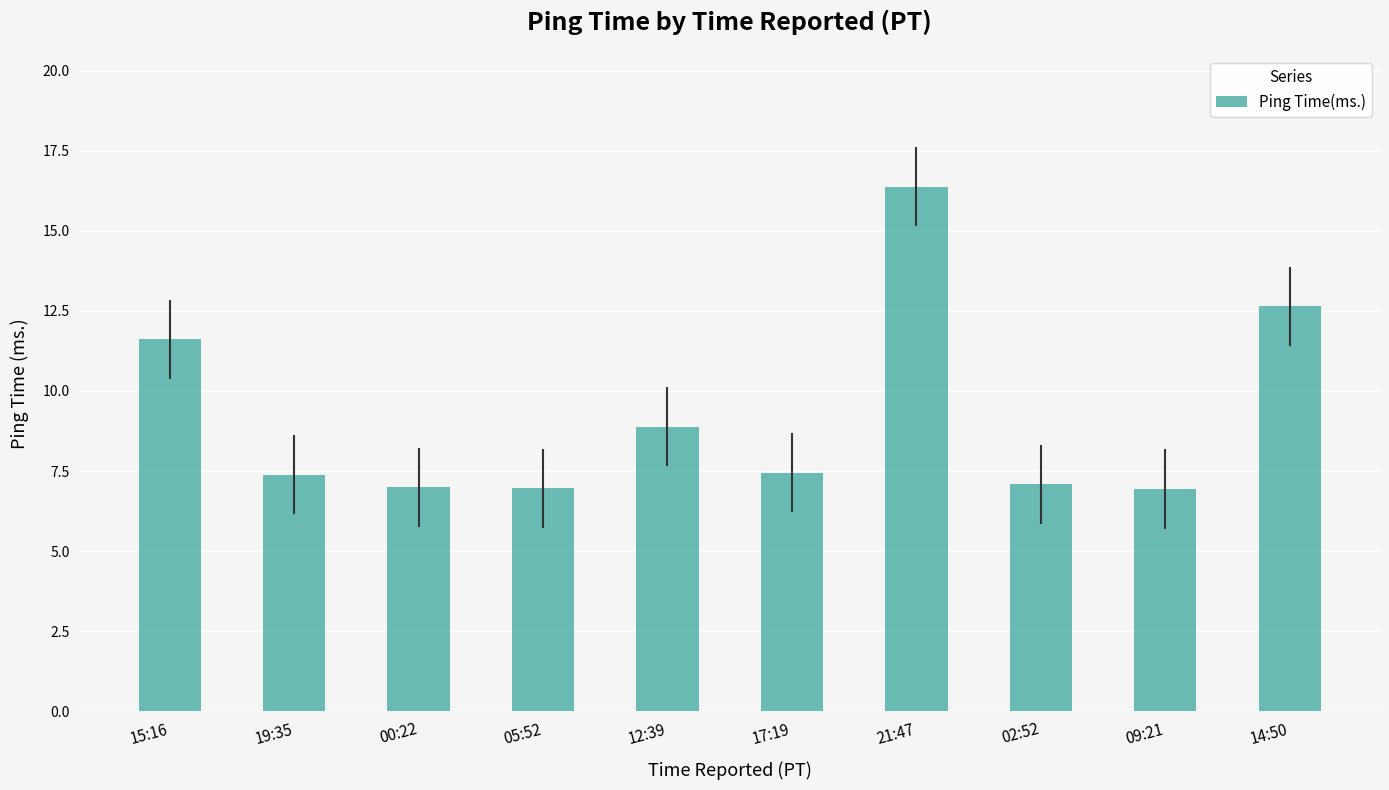

What is the smallest value displayed?

6.9